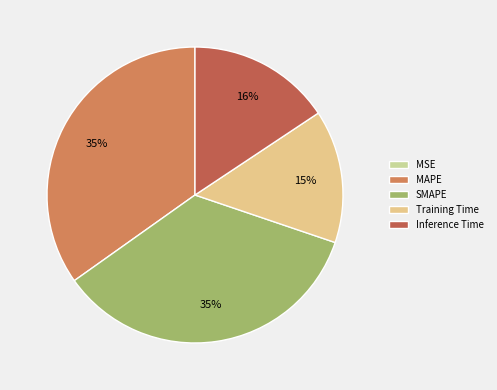

Which category has the biggest portion of the pie?

SMAPE